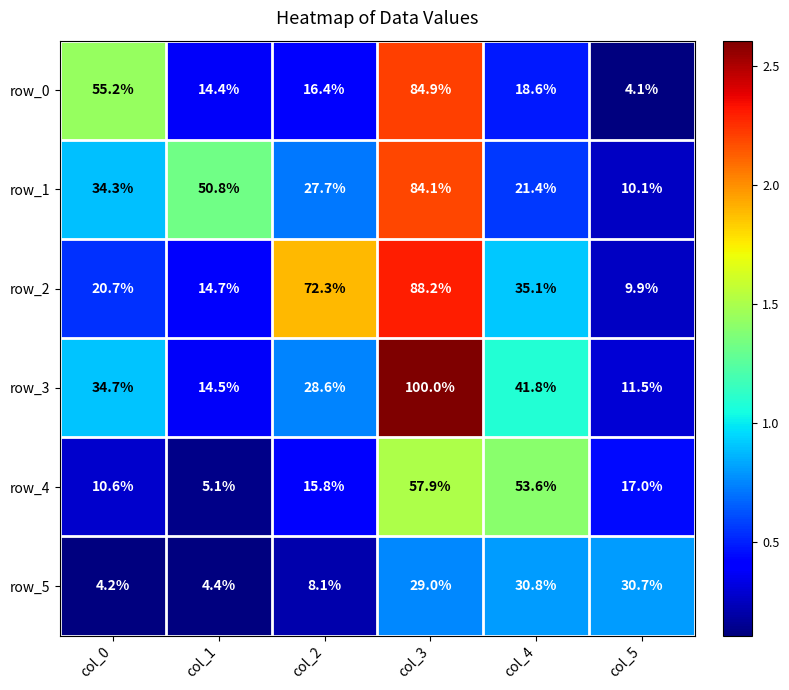

Rank the series at col_1 from highest to lowest value.

row_1, row_2, row_3, row_0, row_4, row_5